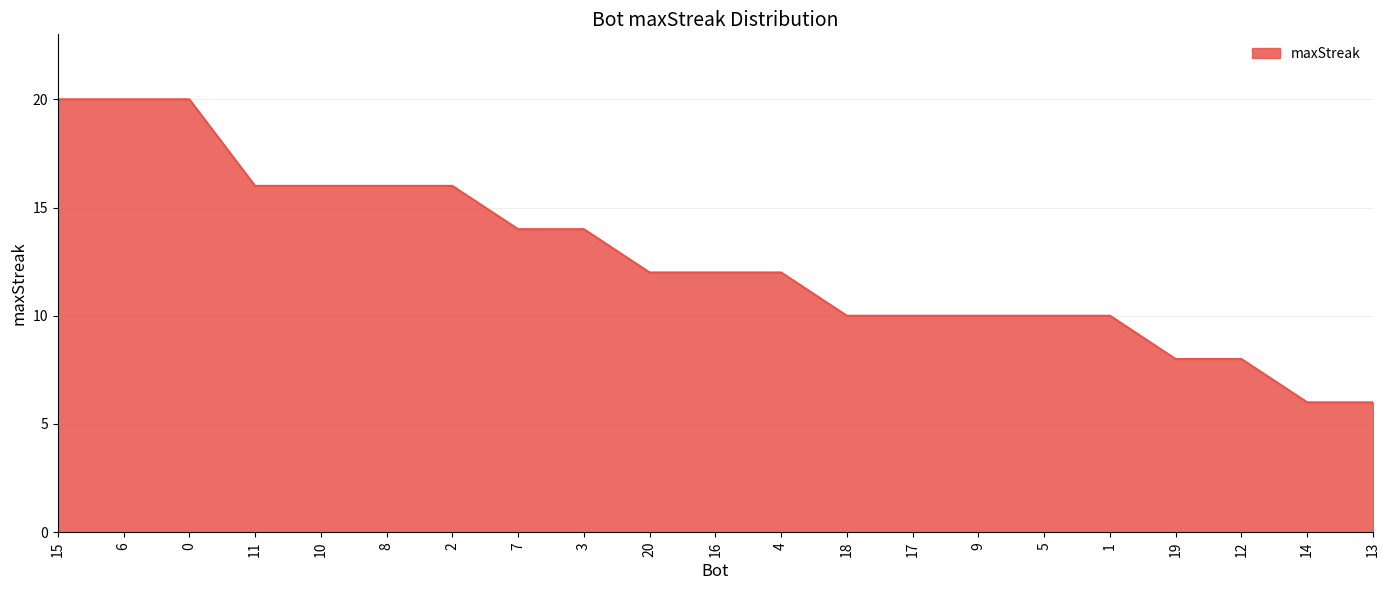

The value at 12 is 8. True or false?

True